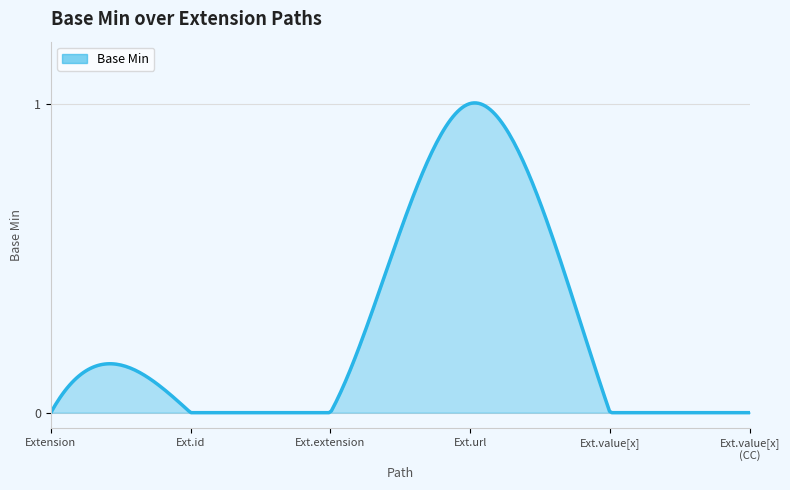

Does the chart have visible grid lines?

Yes